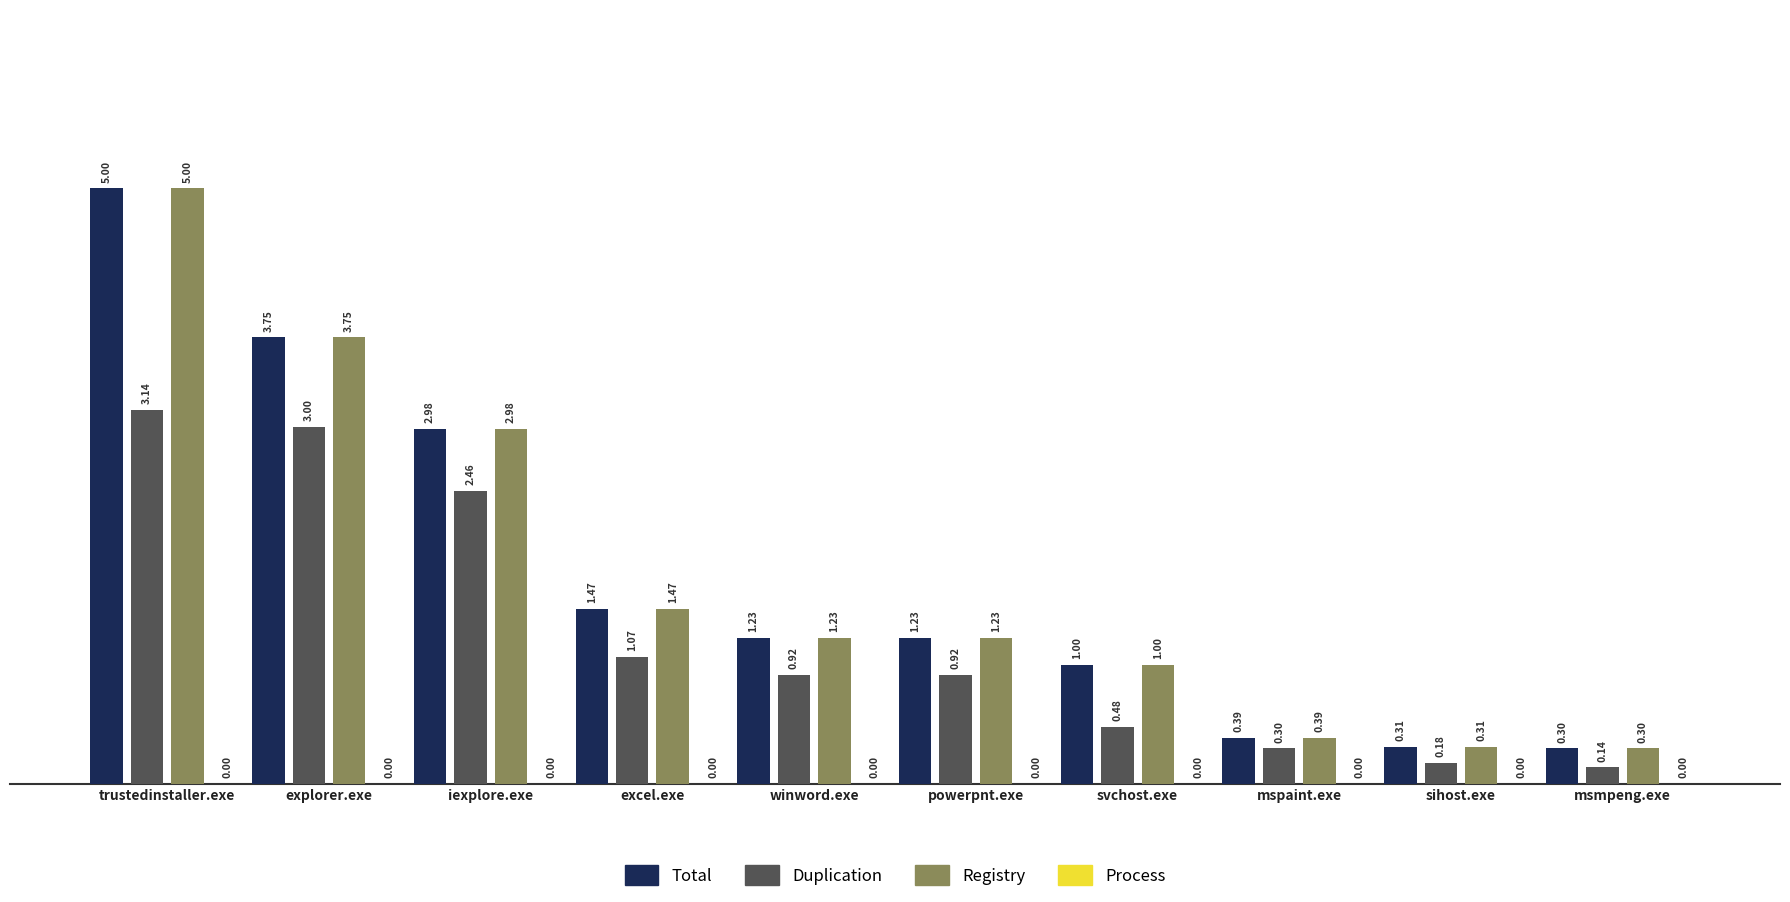

What position from the right is iexplore.exe?

8